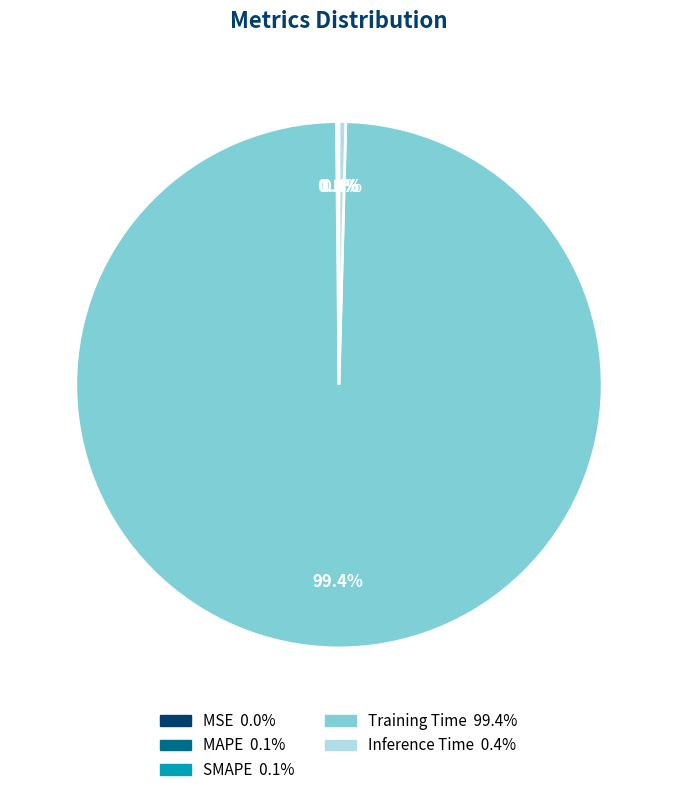

Is there a majority slice in this chart?

Yes